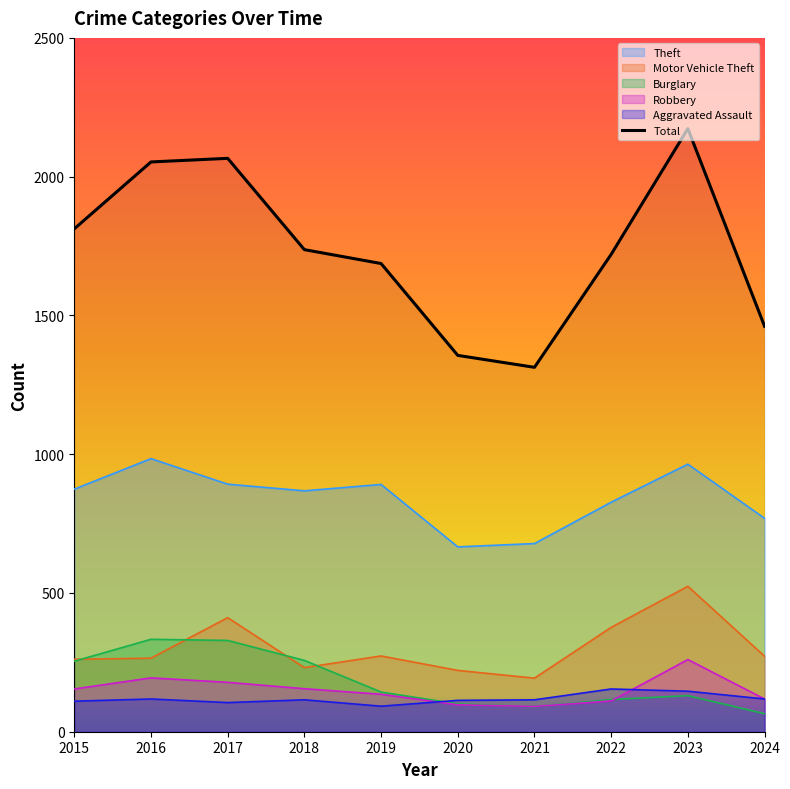

True or false: Total has more than 1 interior local peaks.

True